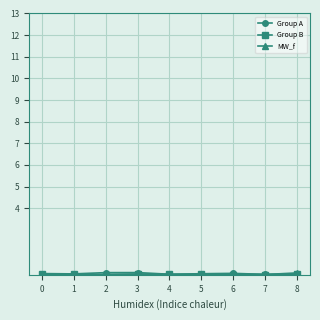

At how many categories does at least one series exceed 0?

9